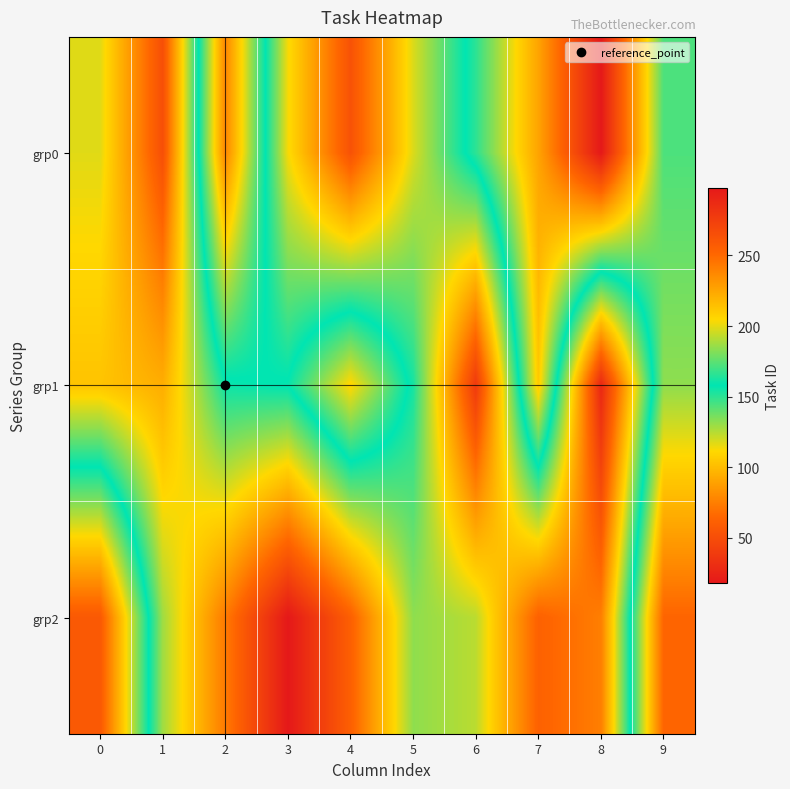

Reading left to right, transcribe all the data shown in this chart.

grp0: 0=117	1=51	2=238	3=113	4=53	5=118	6=166	7=226	8=298	9=172
grp1: 0=103	1=94	2=156	3=159	4=206	5=154	6=38	7=211	8=27	9=184
grp2: 0=259	1=129	2=73	3=18	4=61	5=132	6=124	7=62	8=75	9=252